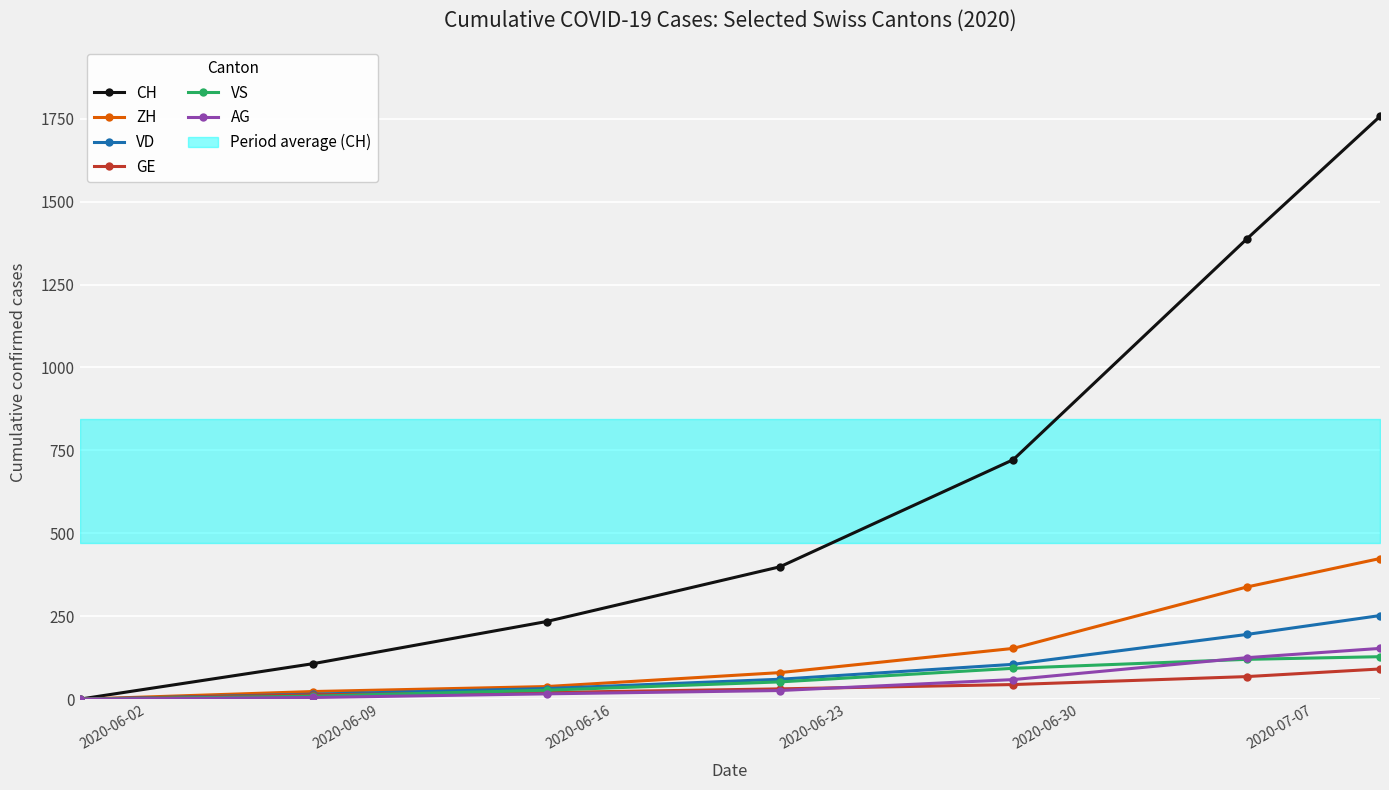

How many values in AG are above zero?

6